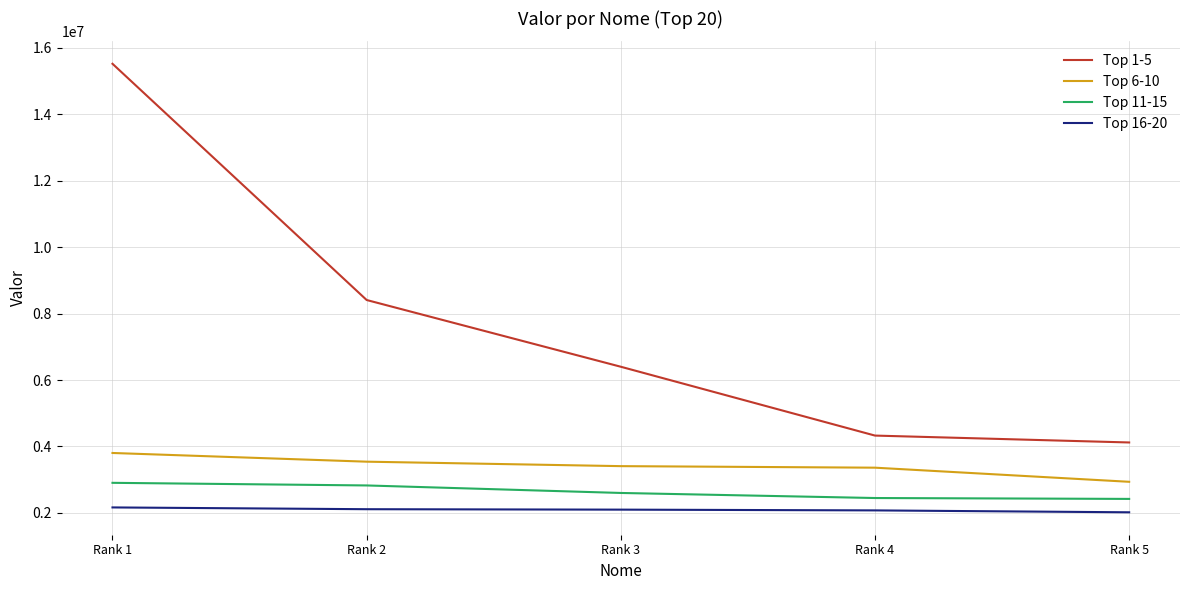

How many lines are shown in the chart?

4